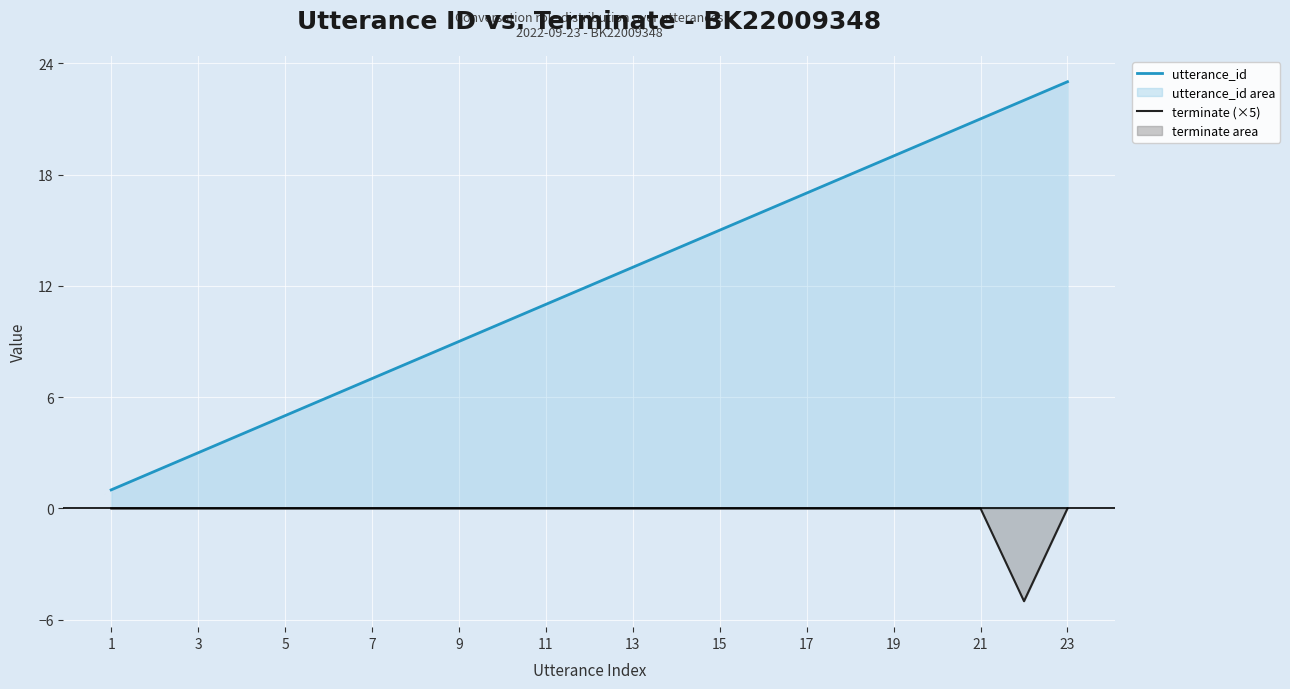

Rank the series by their maximum value, from highest to lowest.

utterance_id line, terminate line